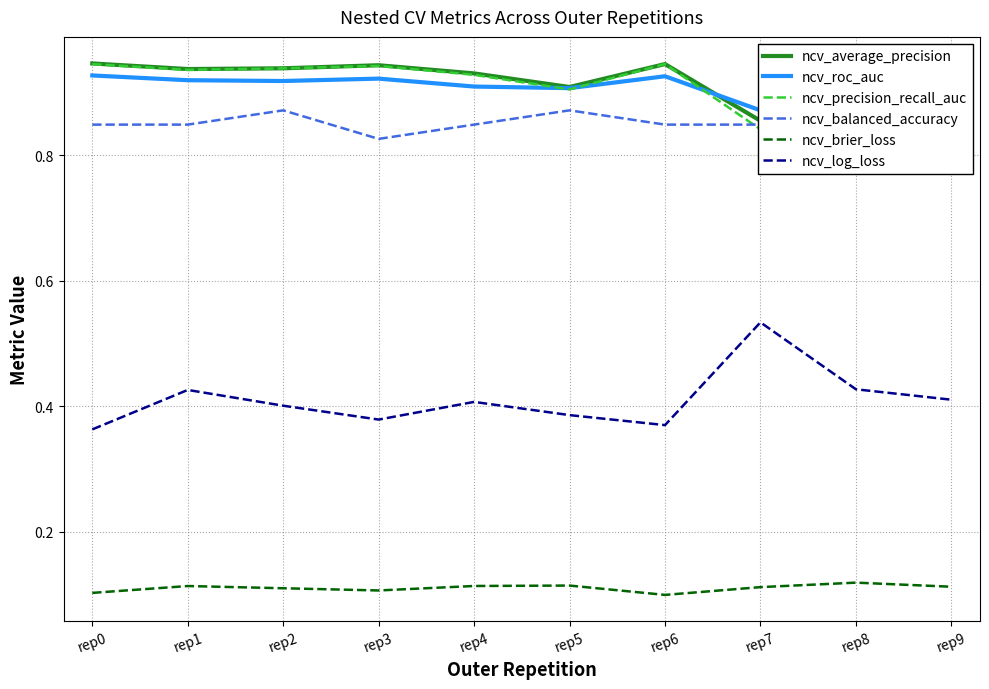

What is the value of the ncv_precision_recall_auc point at the 6th from the left?

0.9